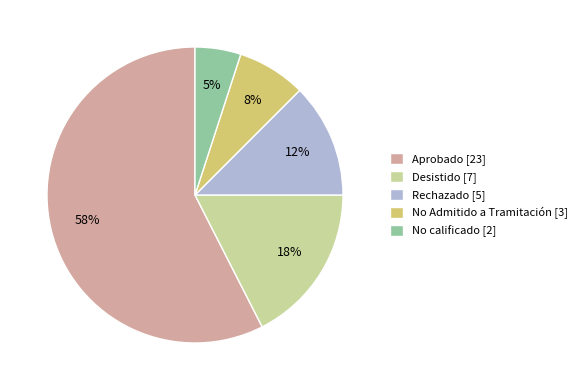

Do No Admitido a Tramitación [3] and Rechazado [5] together represent more than half of the pie?

No